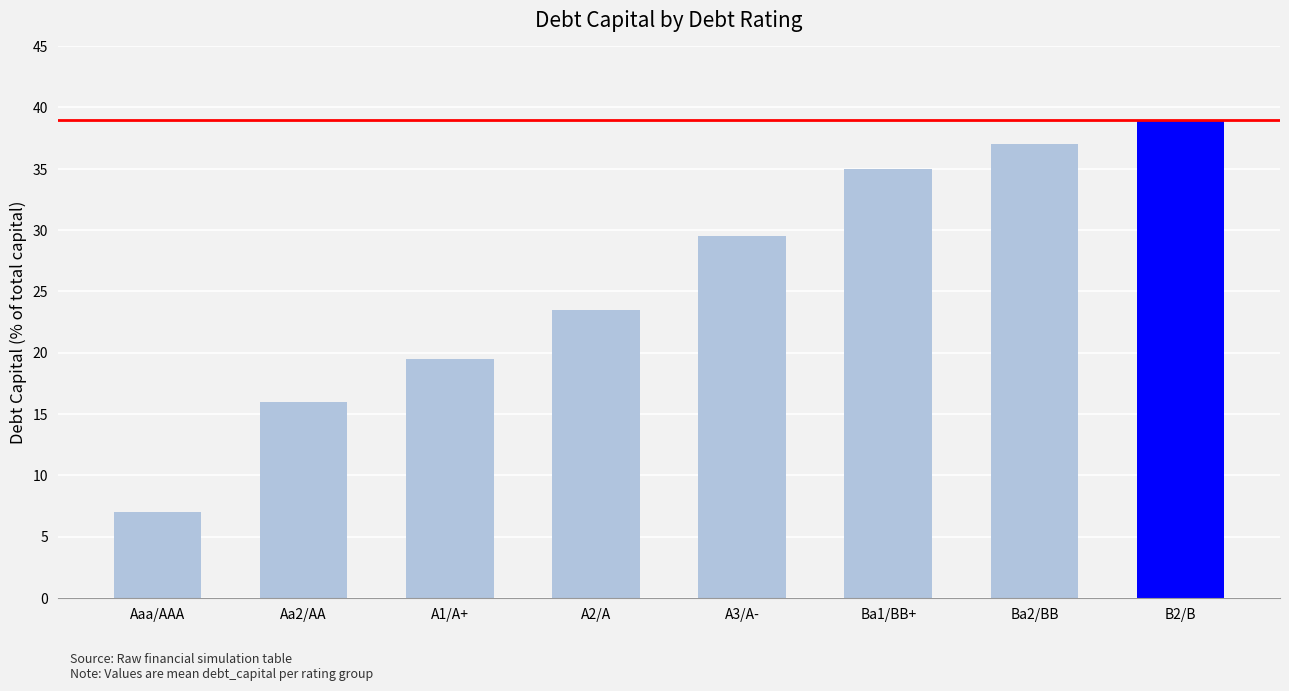

What value does the data have at Ba1/BB+?

35.0